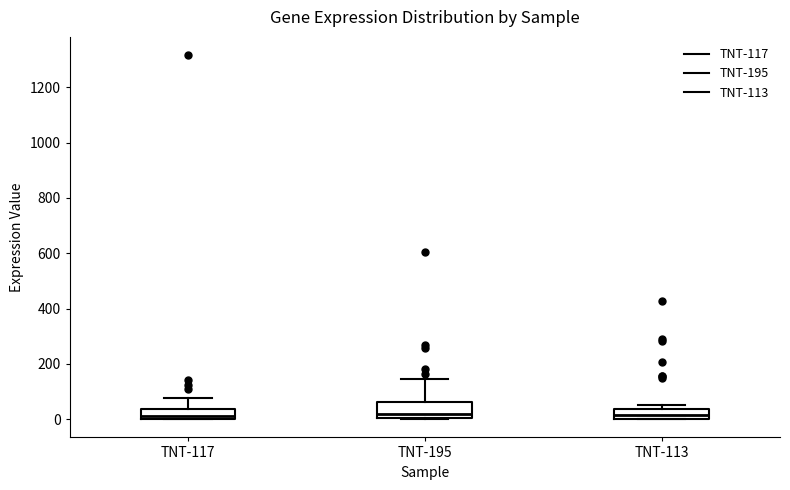

Reading left to right, transcribe this box plot: for each box, give where its median line is, the range the box spans, and where its two whiskers end, as read against the y-axis. The values are not printed on the chart, so give them approximately, as read against the axis.

TNT-117: median 20, box 0 to 40, whiskers 0 to 80
TNT-195: median 20, box 0 to 60, whiskers 0 to 140
TNT-113: median 20, box 0 to 40, whiskers 0 to 60